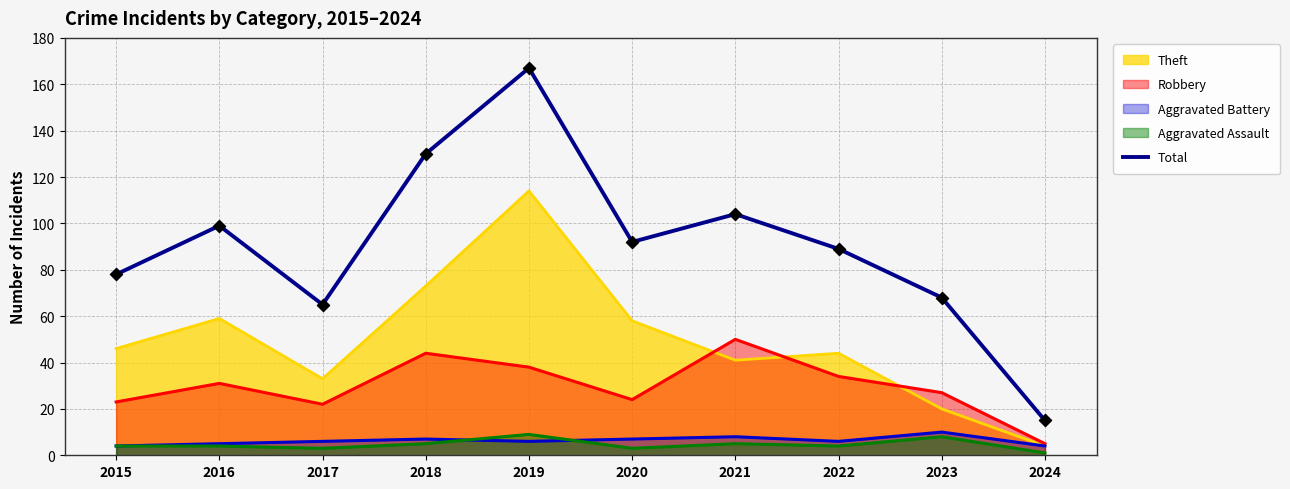

What is the change in value from 2017 to 2020?

+27